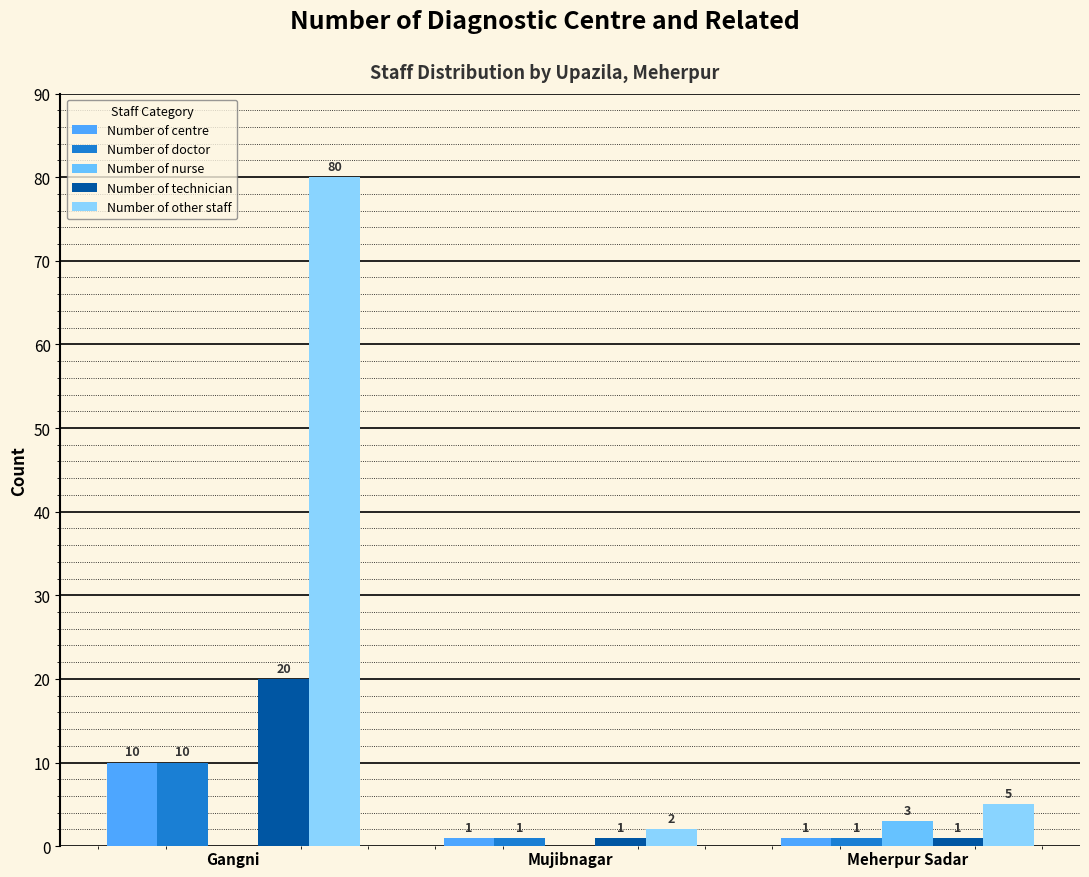

At which category is the sum across all series the highest?

Gangni